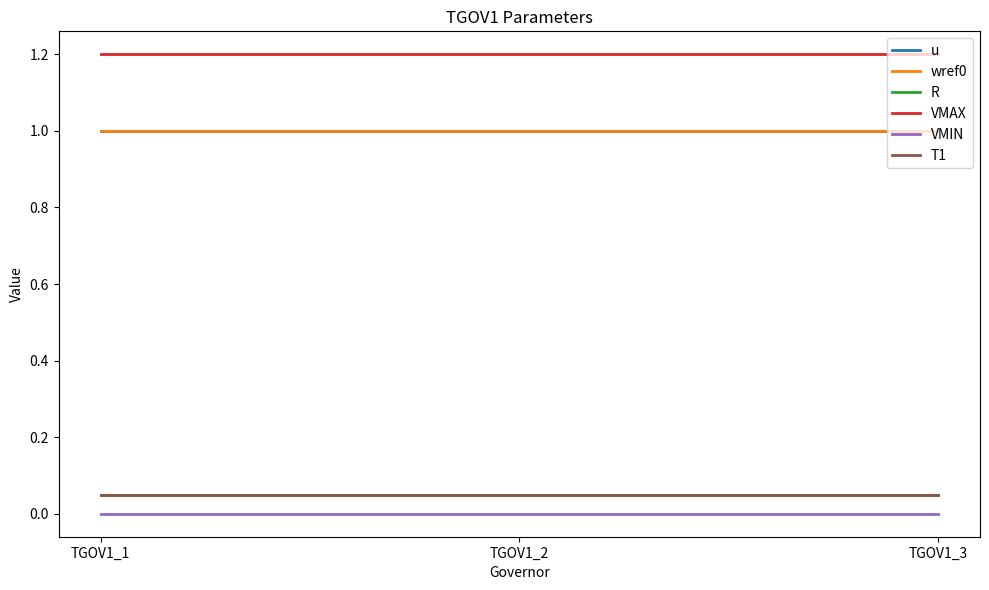

Between TGOV1_3 and TGOV1_2, which is larger?

TGOV1_3